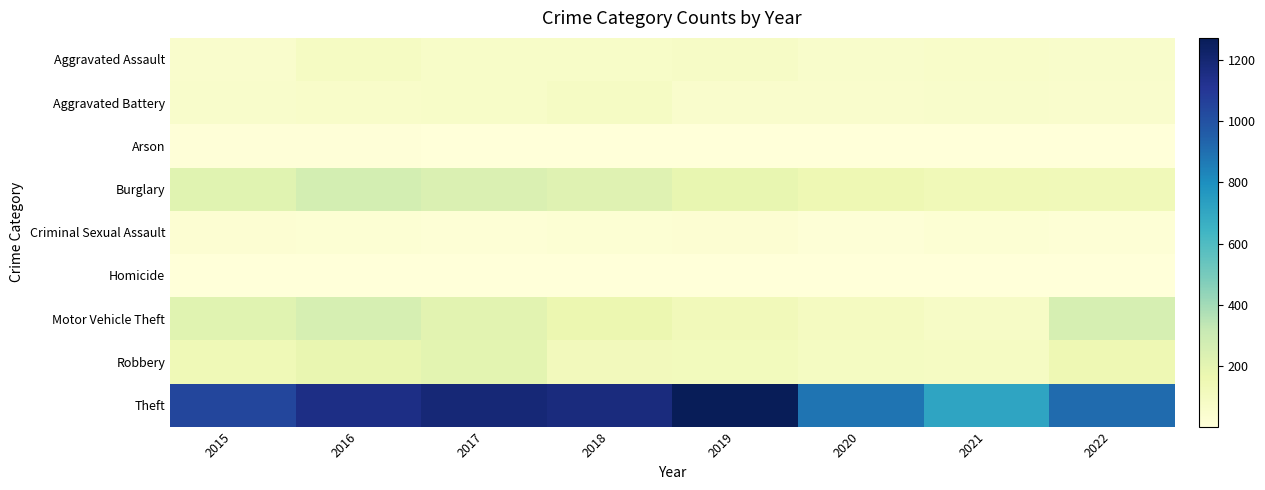

At 2017, list the series in order from smallest to largest.

Homicide, Arson, Criminal Sexual Assault, Aggravated Battery, Aggravated Assault, Robbery, Motor Vehicle Theft, Burglary, Theft